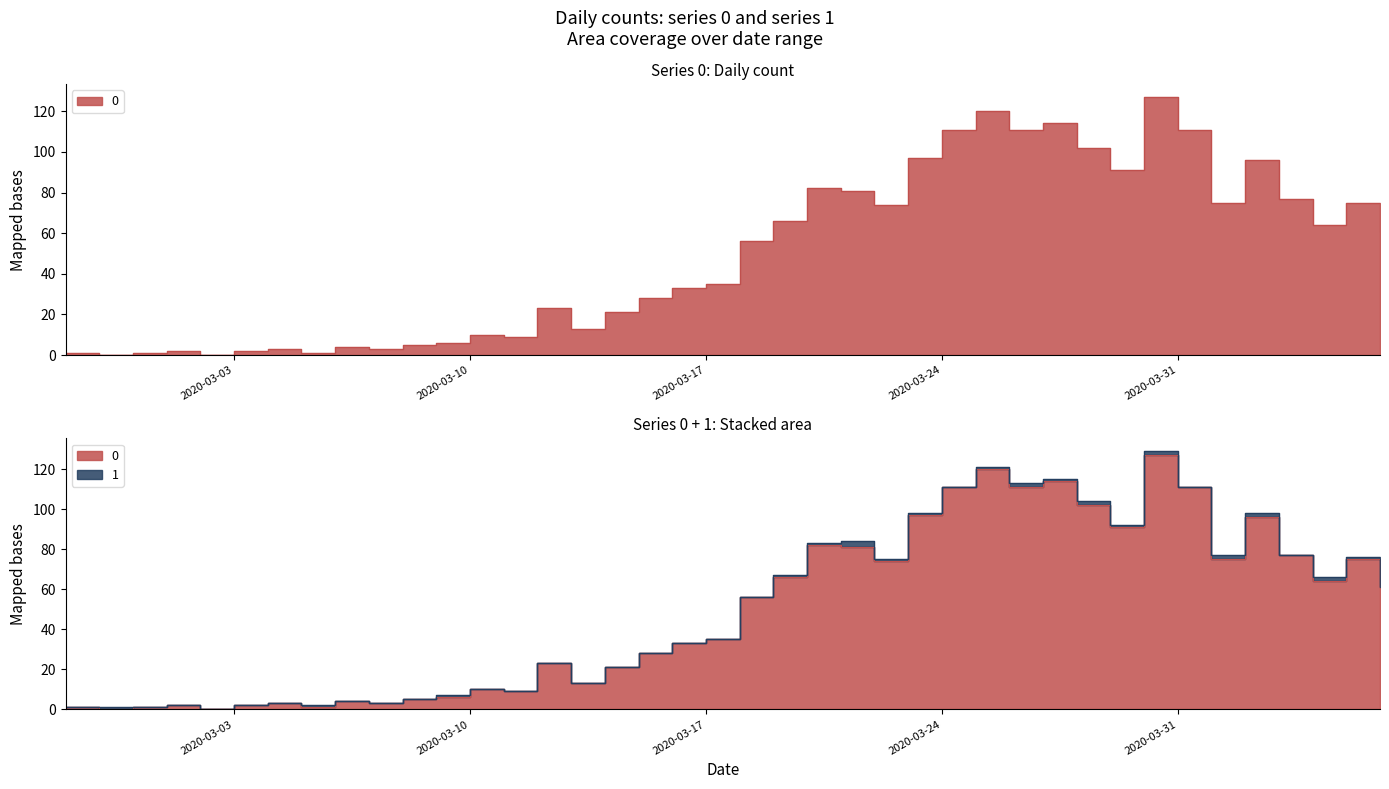

How many positive values are there?

38